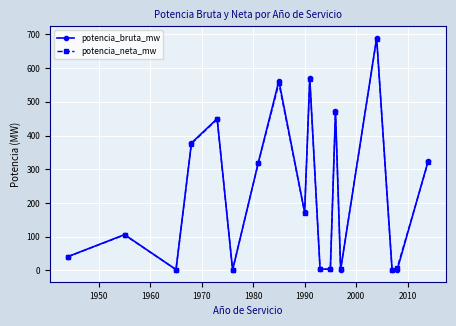

Which series has the widest spread of values?

potencia_bruta_mw